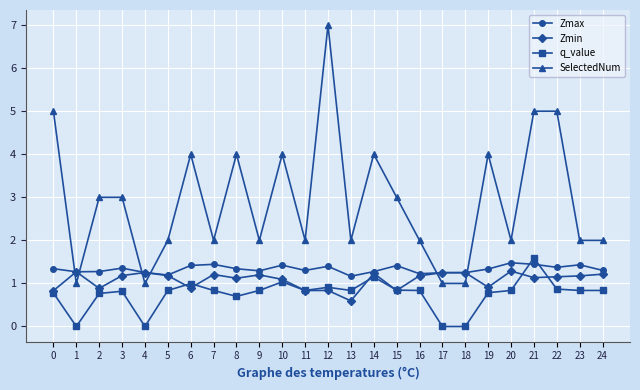

What is the total value across all series at 18?

3.5